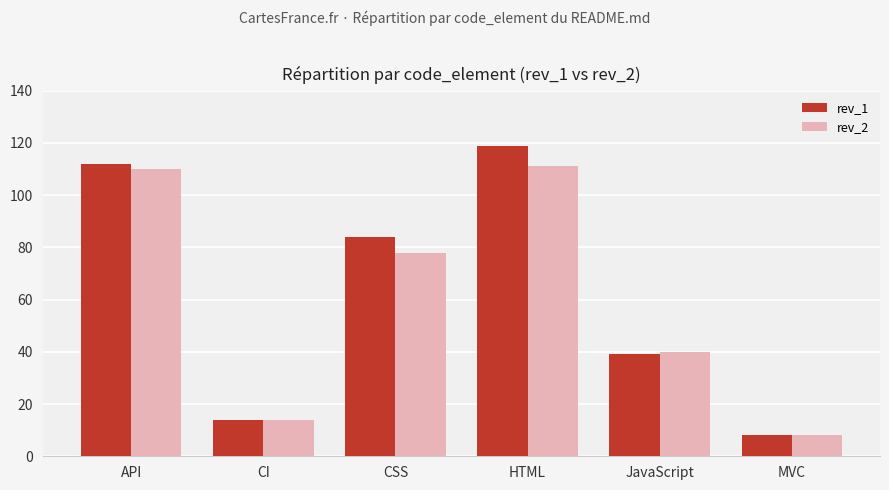

At which category is the sum across all series the highest?

HTML